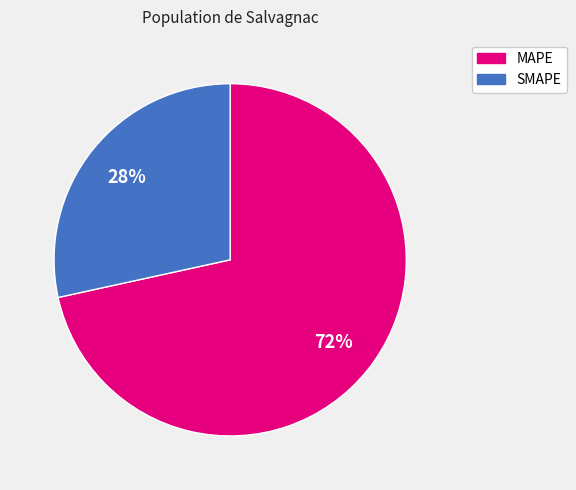

Which has a higher value, SMAPE or MAPE?

MAPE